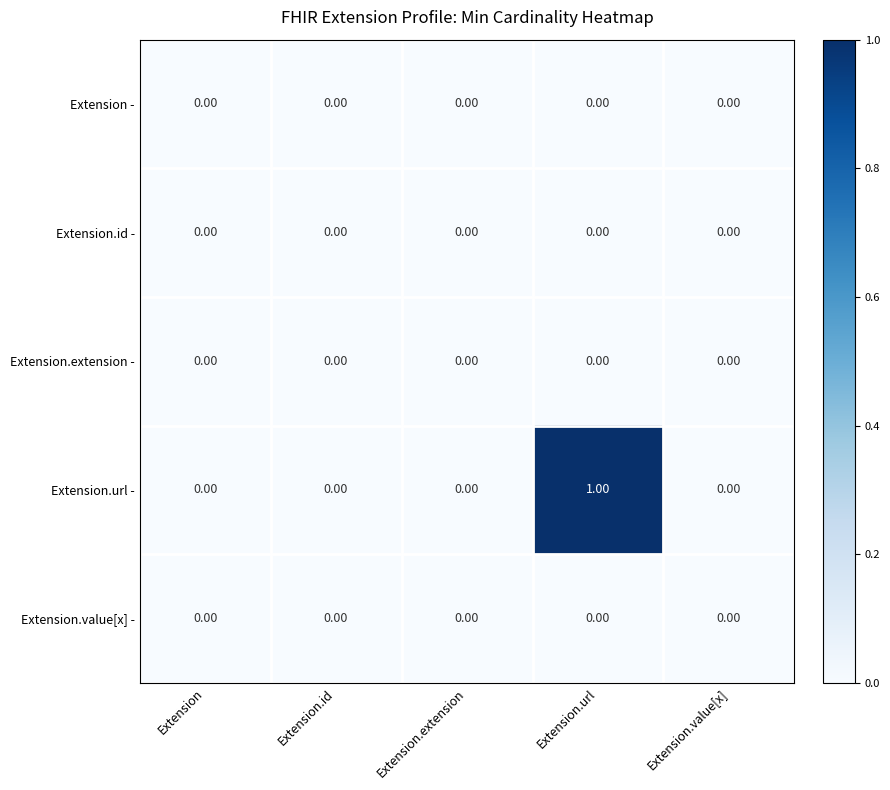

Which series has the widest spread of values?

Extension.url -